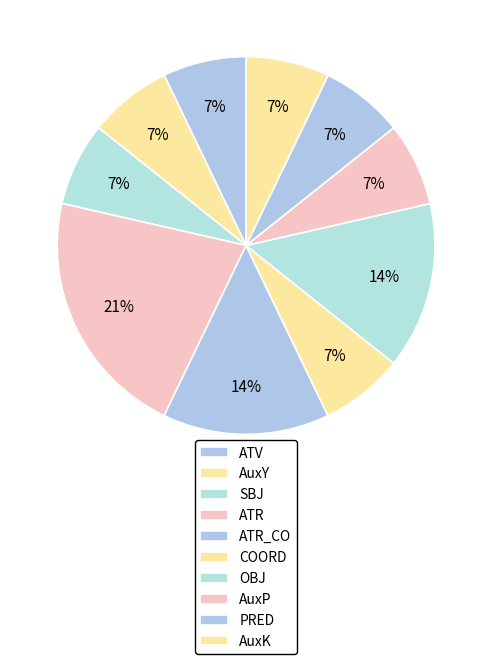

How many segments does this pie chart have?

10